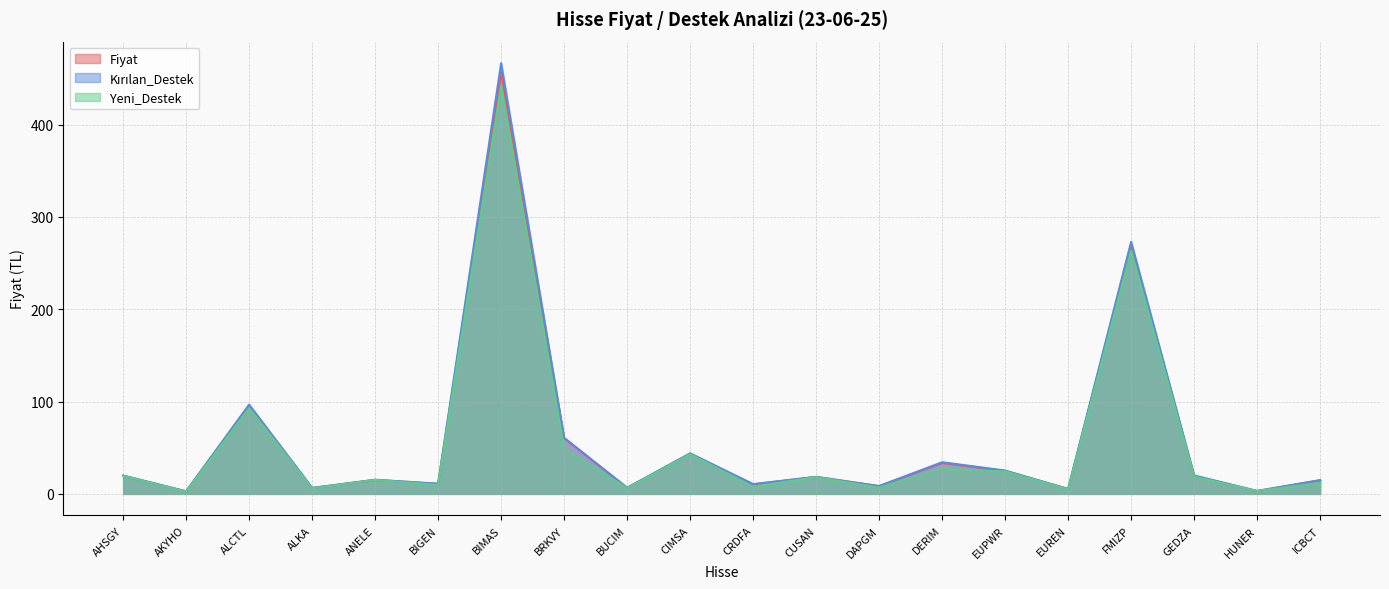

Is the value of Kırılan_Destek at ALCTL greater than the value of Fiyat at EUREN?

Yes